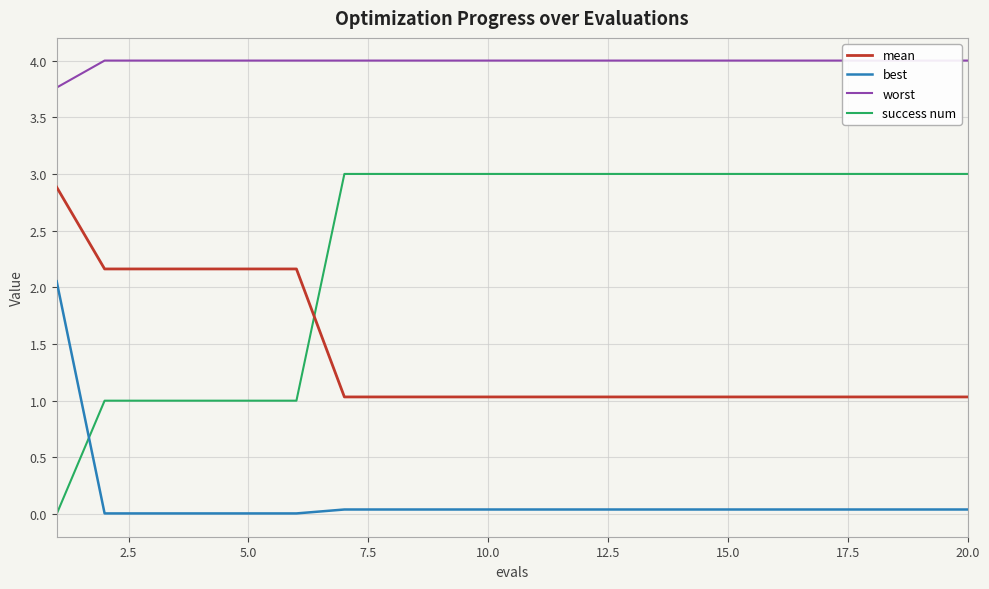

Does the chart display data point markers on the line(s)?

No